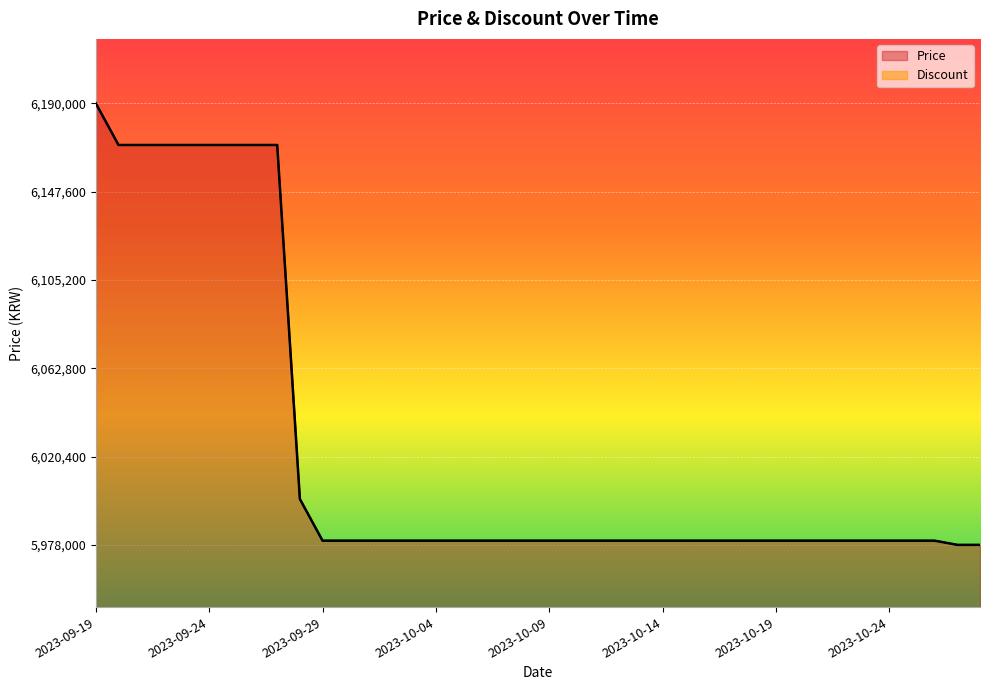

What is the maximum value shown in the chart?

6190000